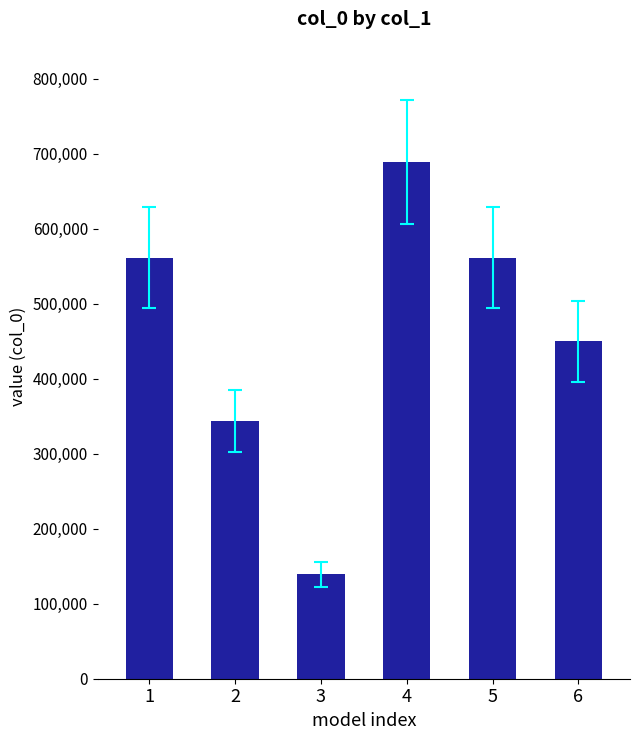

What is the ratio of the value at 5 to the value at 6?

1.2